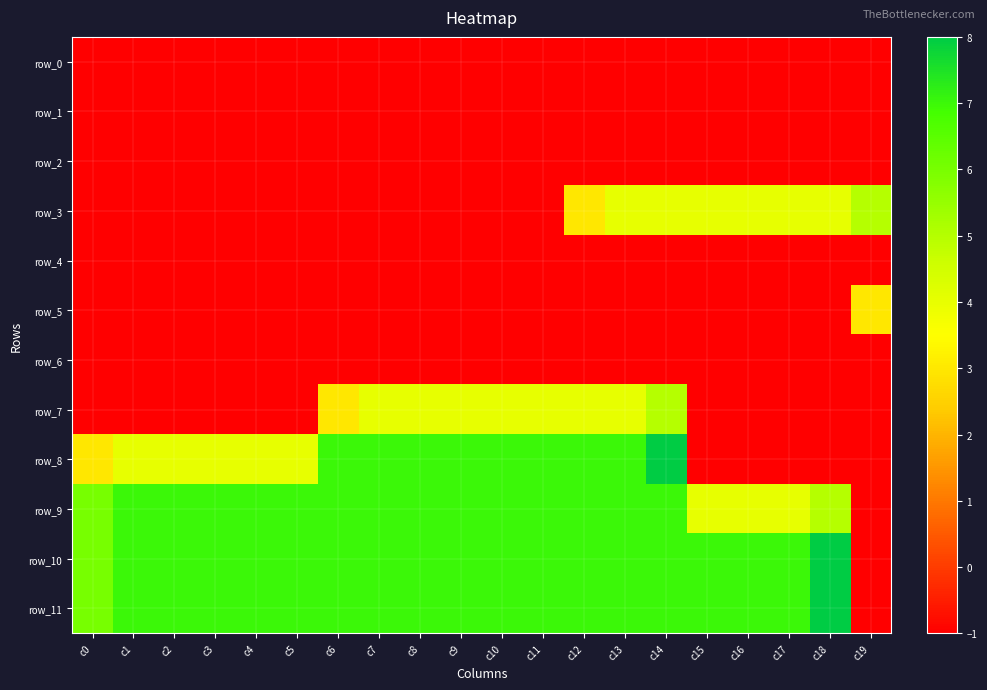

The row_11 series shows 6 at c0. True or false?

True